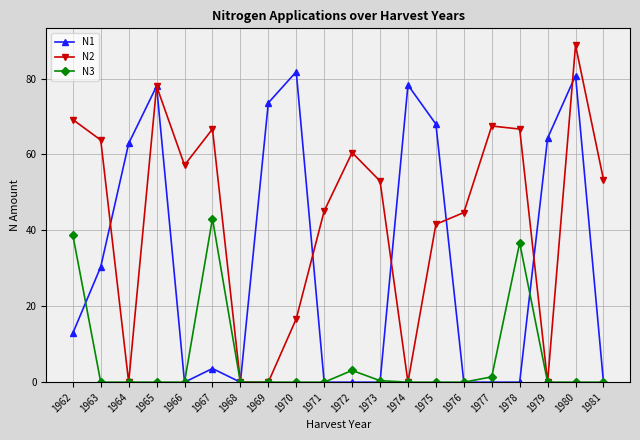

What is the average value of the N2 series?

43.6